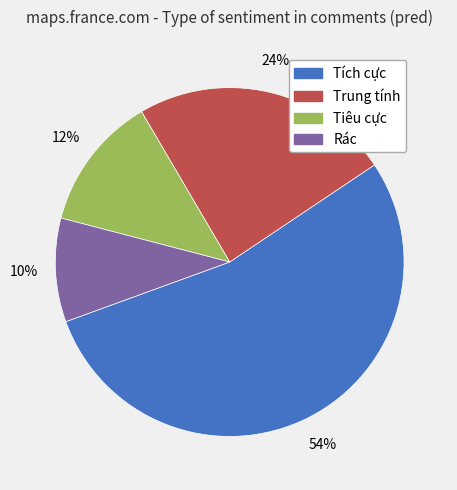

Between Trung tính and Tiêu cực, which is larger?

Trung tính